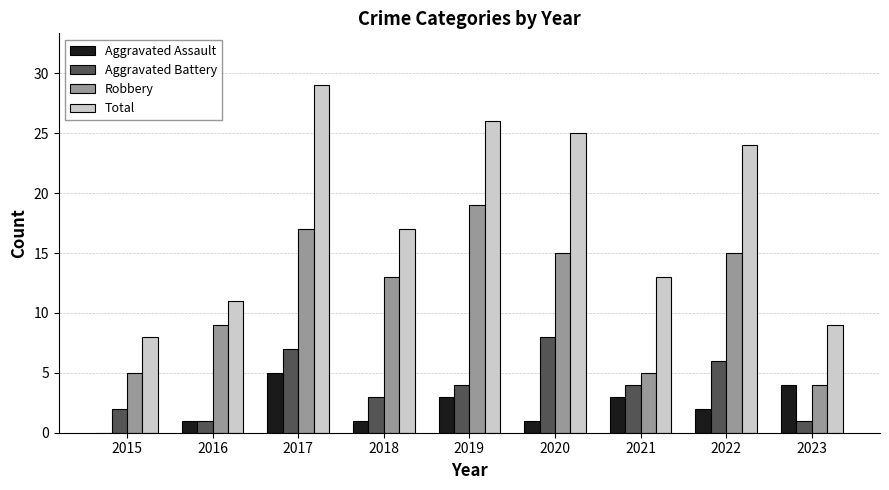

True or false: Robbery has a value of 27 at 2022.

False